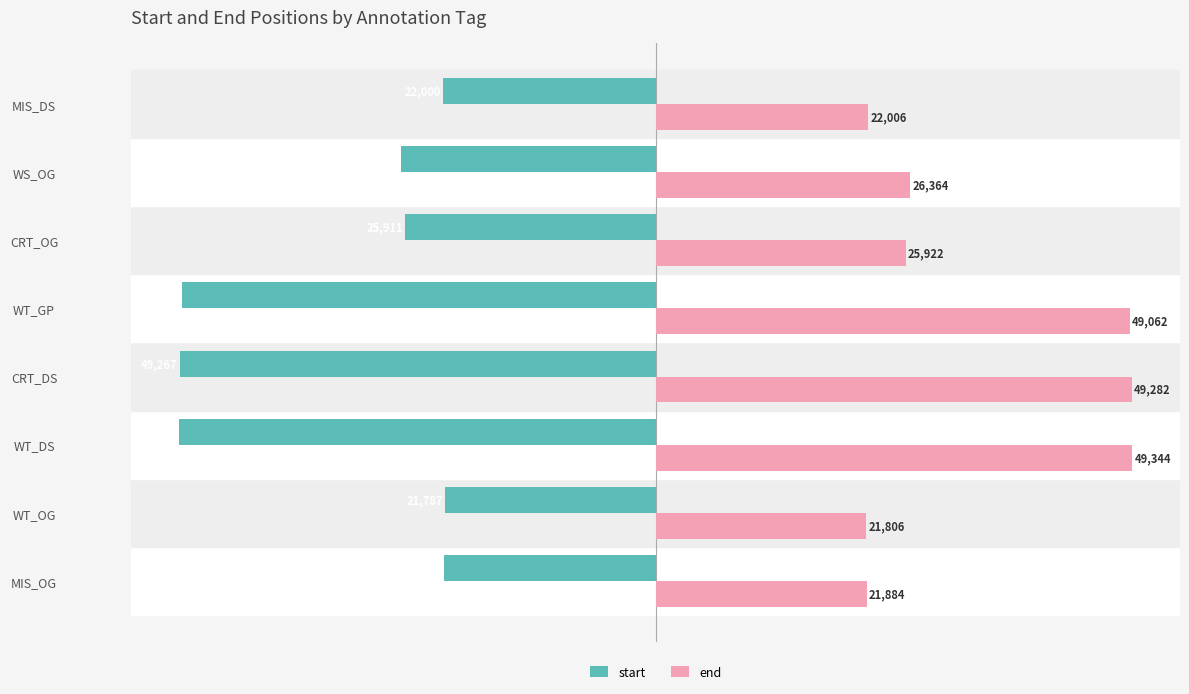

Which series changed the most between CRT_OG and WS_OG?

end